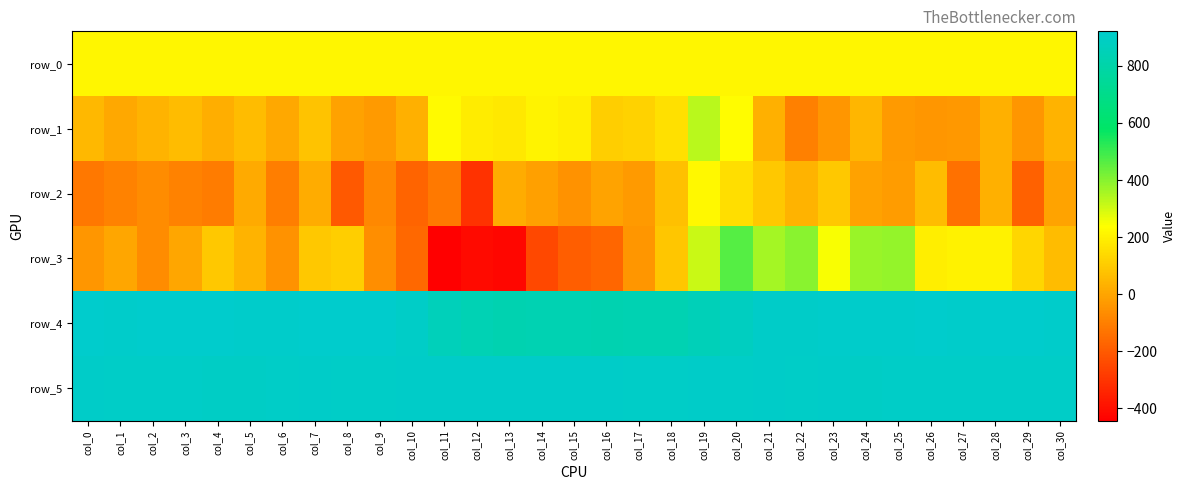

Which series has the largest total across all categories?

row_5